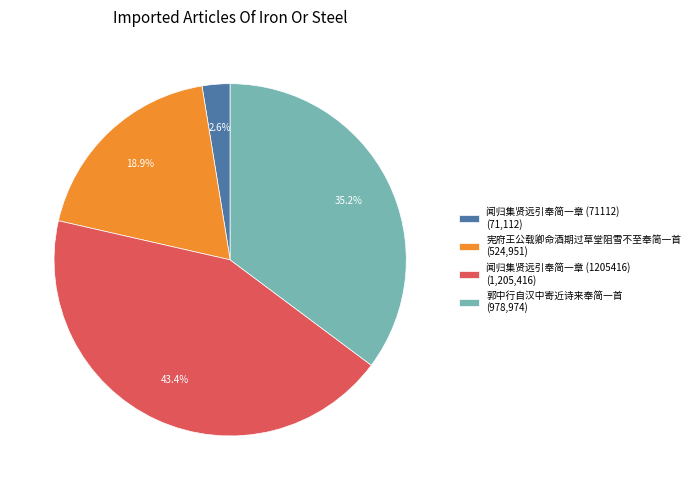

To the nearest percent, what is the difference between the 郭中行自汉中寄近诗来奉简一首 and 闻归集贤远引奉简一章 (1205416) slice percentages?

8%